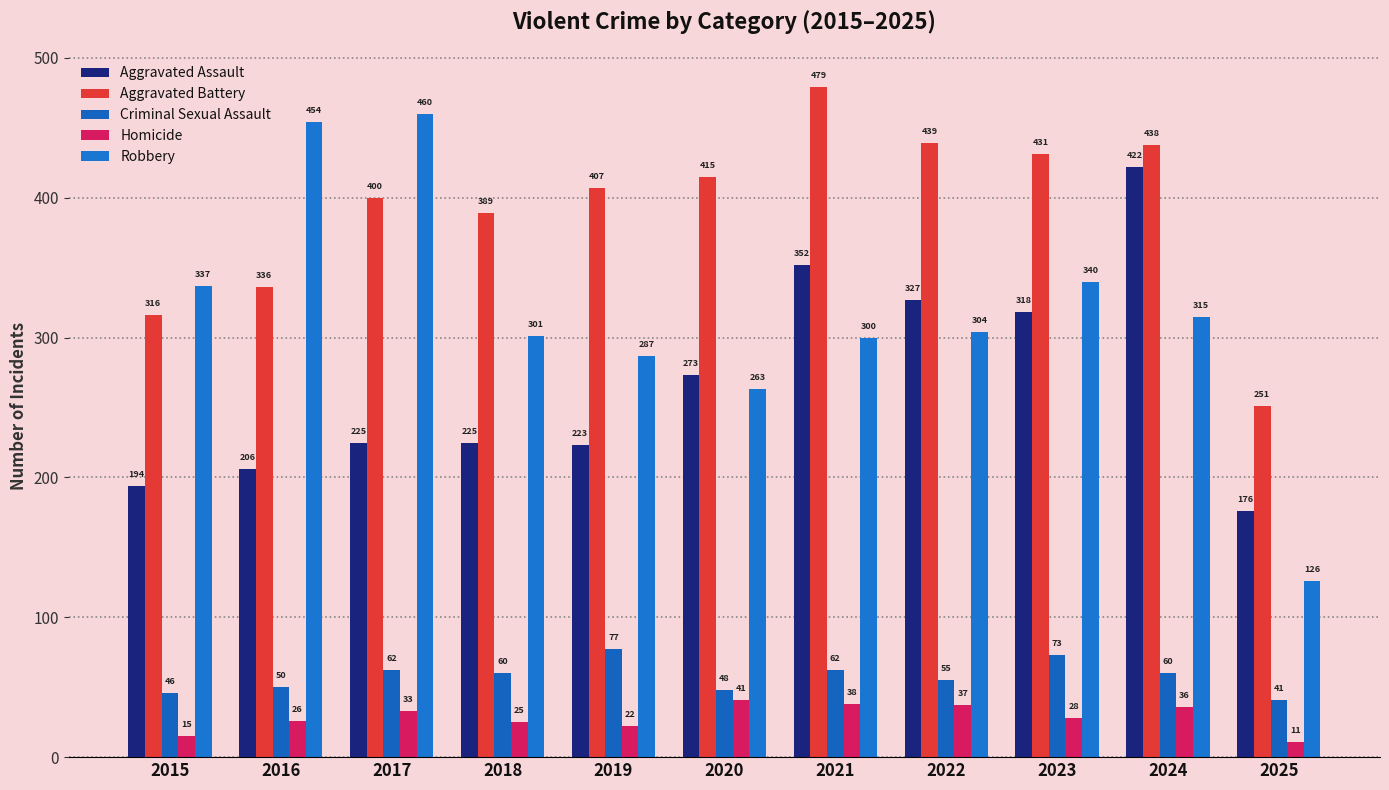

How many bars are there in total?

55